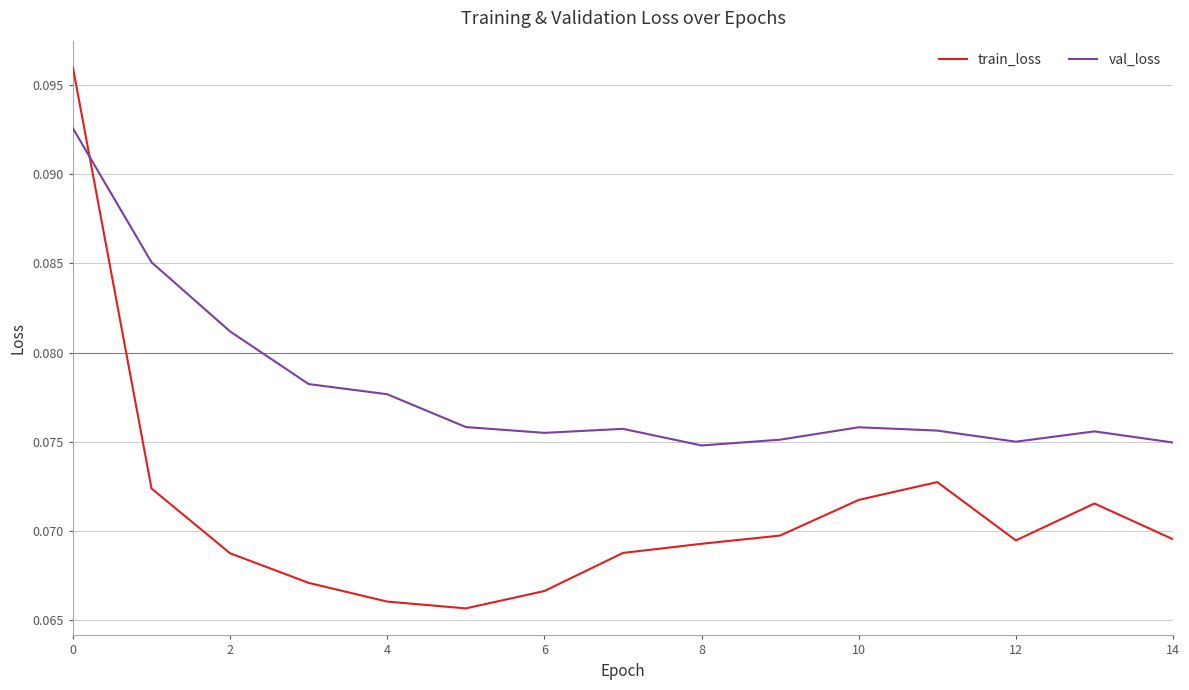

After their last crossing, which series has the higher values: val_loss or train_loss?

val_loss